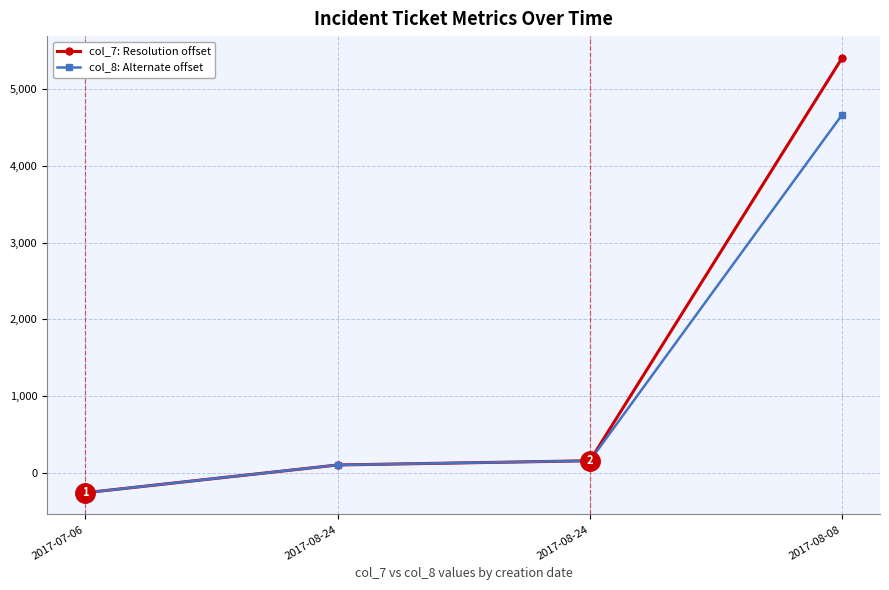

Rank the series by their average value, from lowest to highest.

col_8: Alternate offset, col_7: Resolution offset